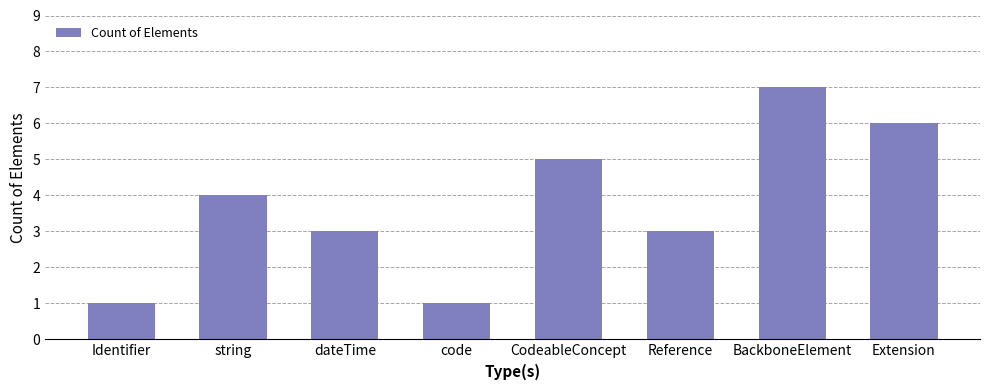

Reading right to left, what are all the values shown in this chart?

Extension=6	BackboneElement=7	Reference=3	CodeableConcept=5	code=1	dateTime=3	string=4	Identifier=1